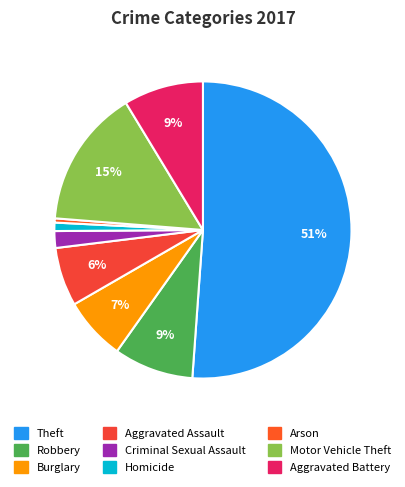

True or false: Motor Vehicle Theft accounts for 28% of the total.

False